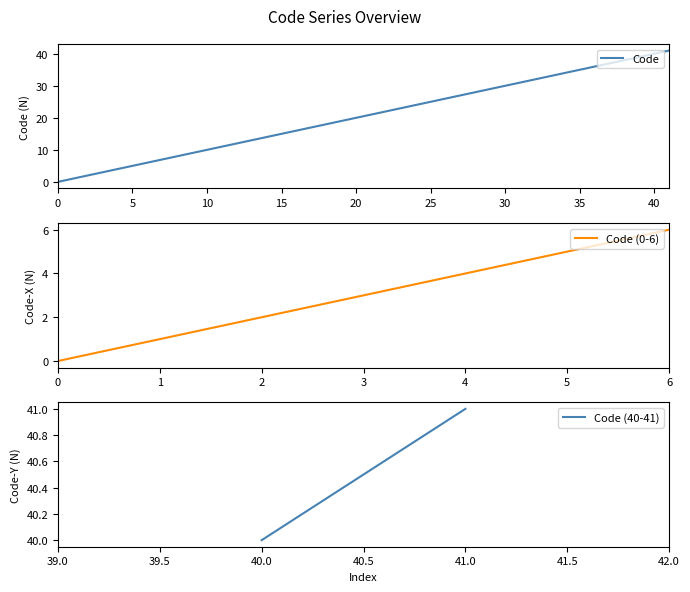

Read the value at 4.

4